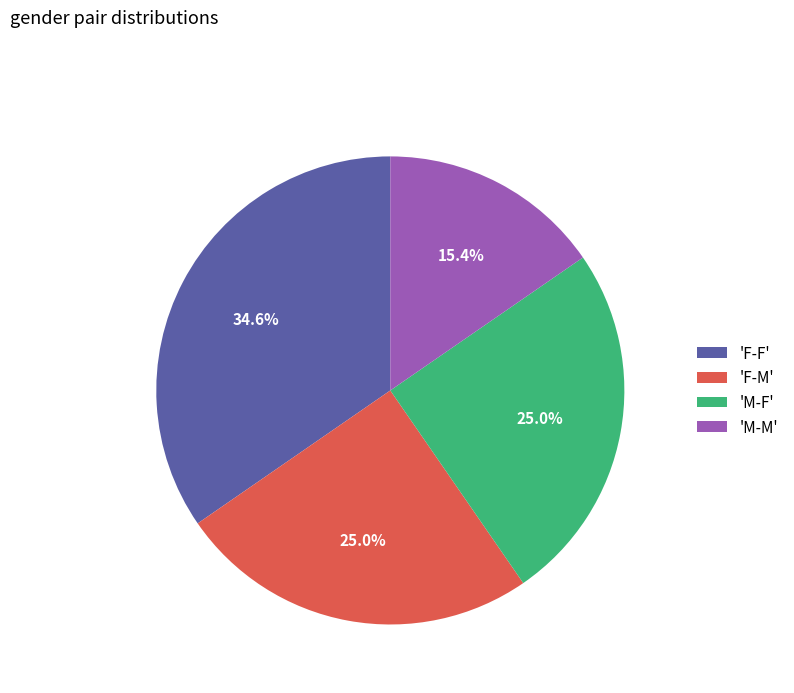

Which has a higher value, 'F-F' or 'M-F'?

'F-F'